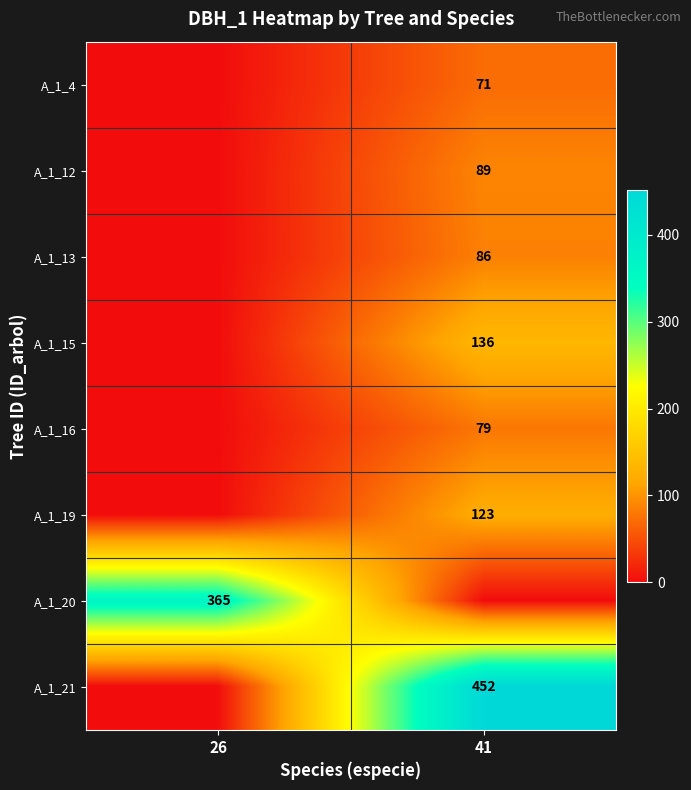

The A_1_21 series shows 152 at 41. True or false?

False